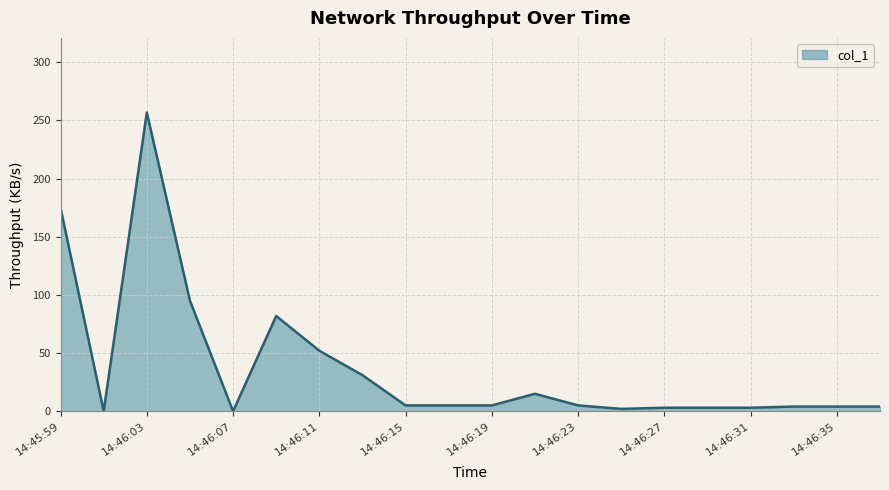

What is the greatest value displayed?

256.8